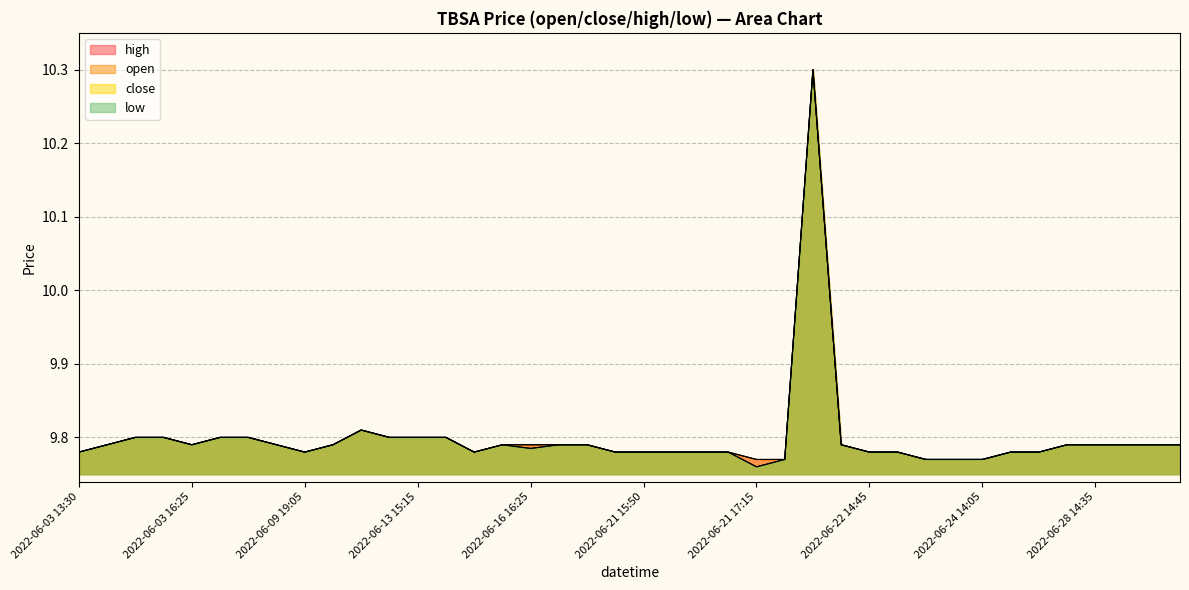

The low series shows 6.6 at 2022-06-09 20:00. True or false?

False